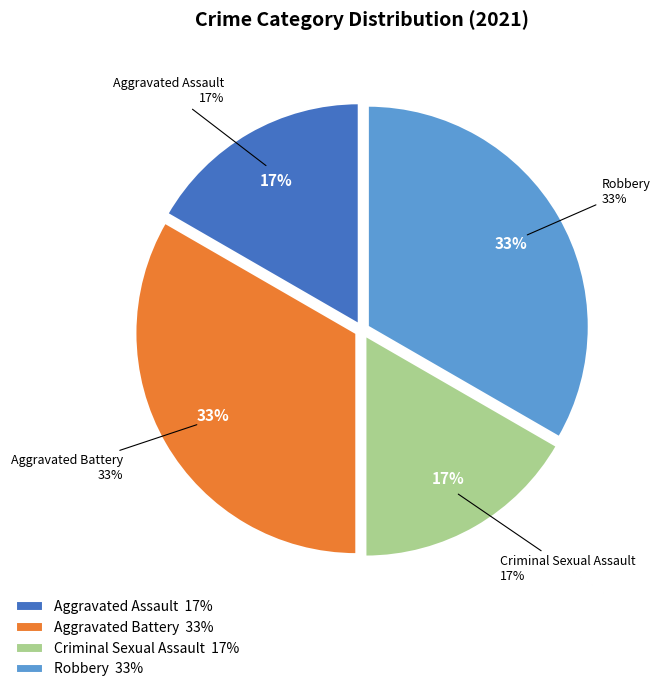

Approximately how many times larger is the value at Robbery compared to Aggravated Battery?

1.0